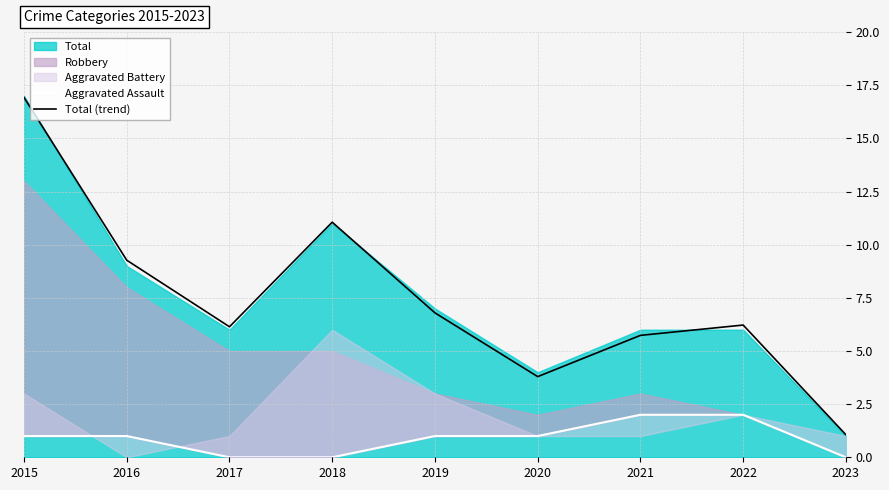

How many values in Aggravated Assault are above zero?

6